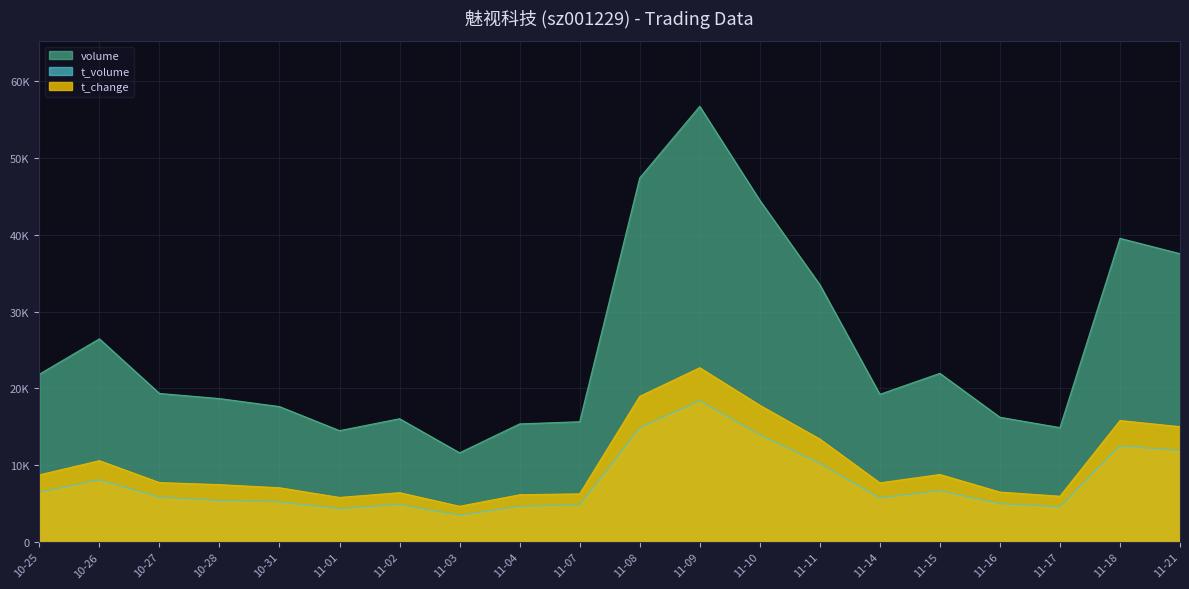

Count the number of categories in the chart.

20